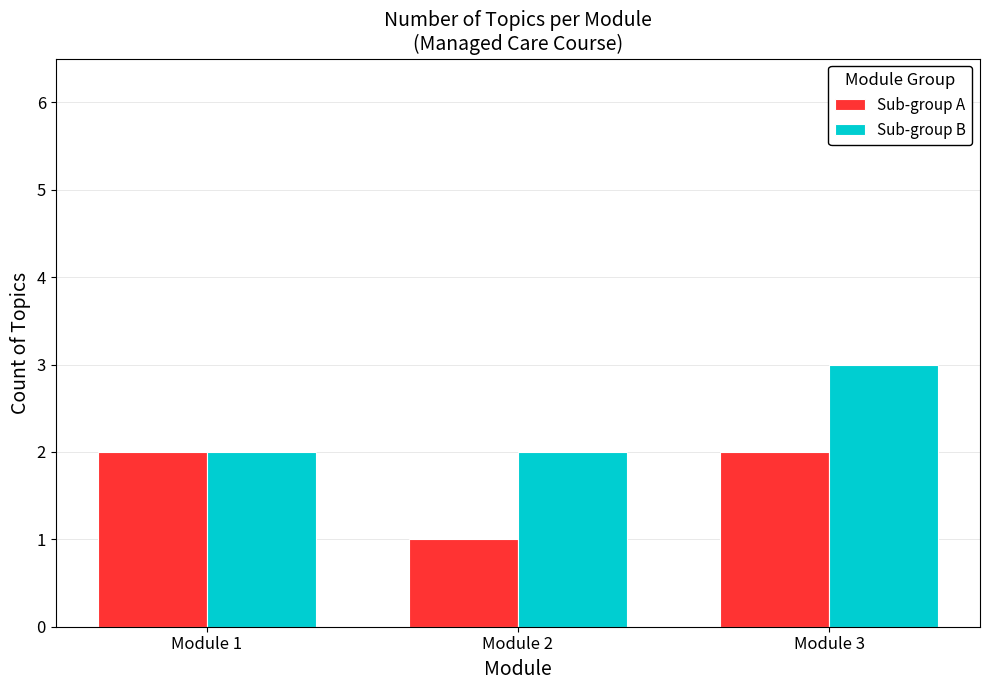

What is the sum of the Sub-group A values at Module 1 and Module 2?

3